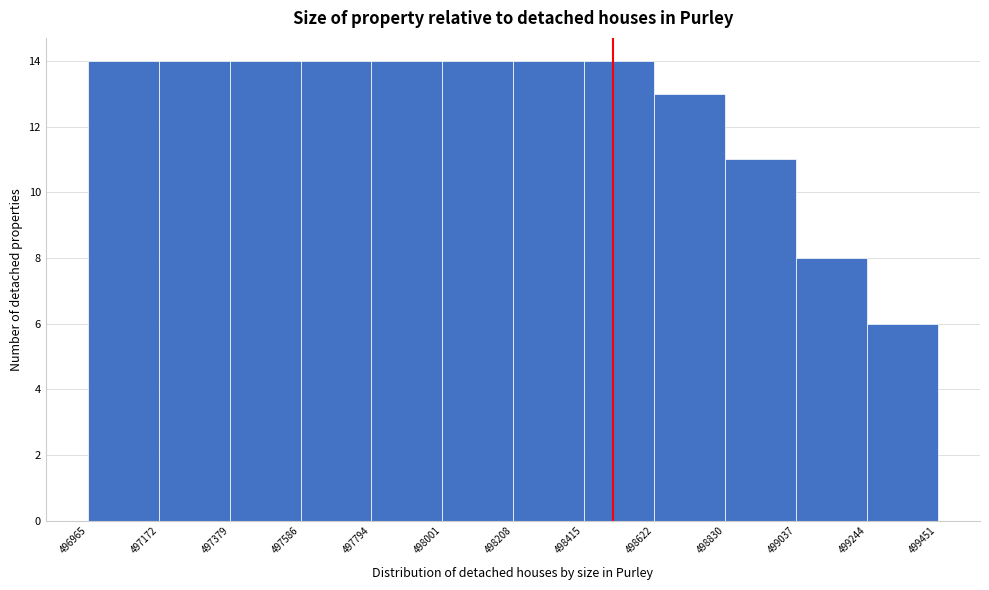

How tall is the bar that spans 497172 to 497379 on the x-axis? The values are not printed on the chart, so give them approximately, as read against the axis.

14